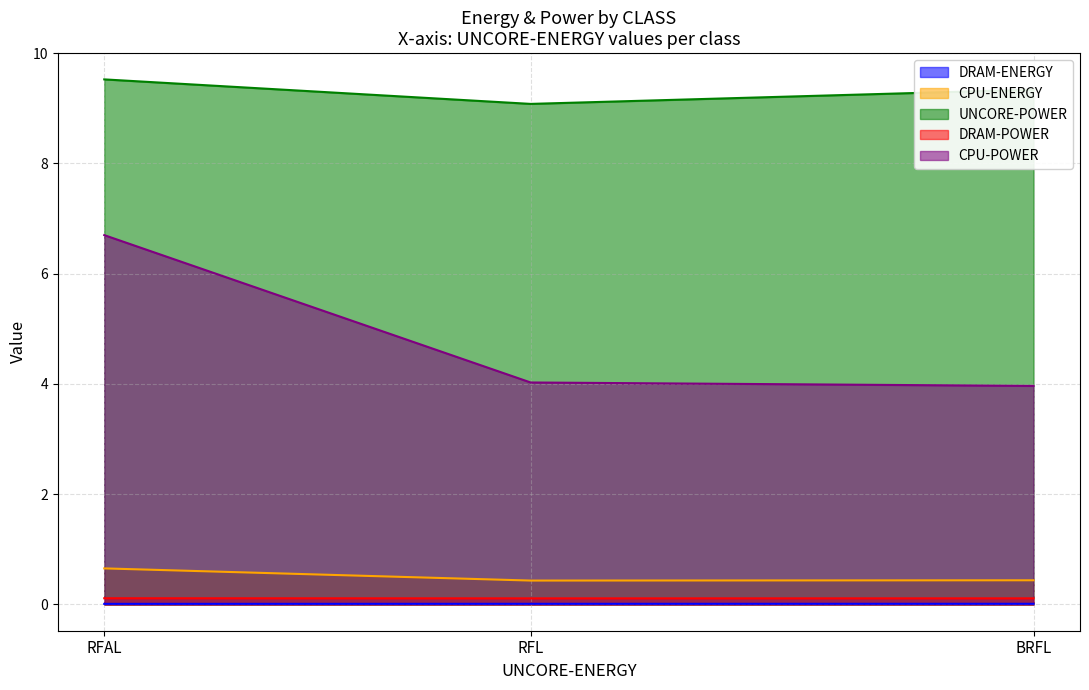

Does the chart have visible grid lines?

Yes